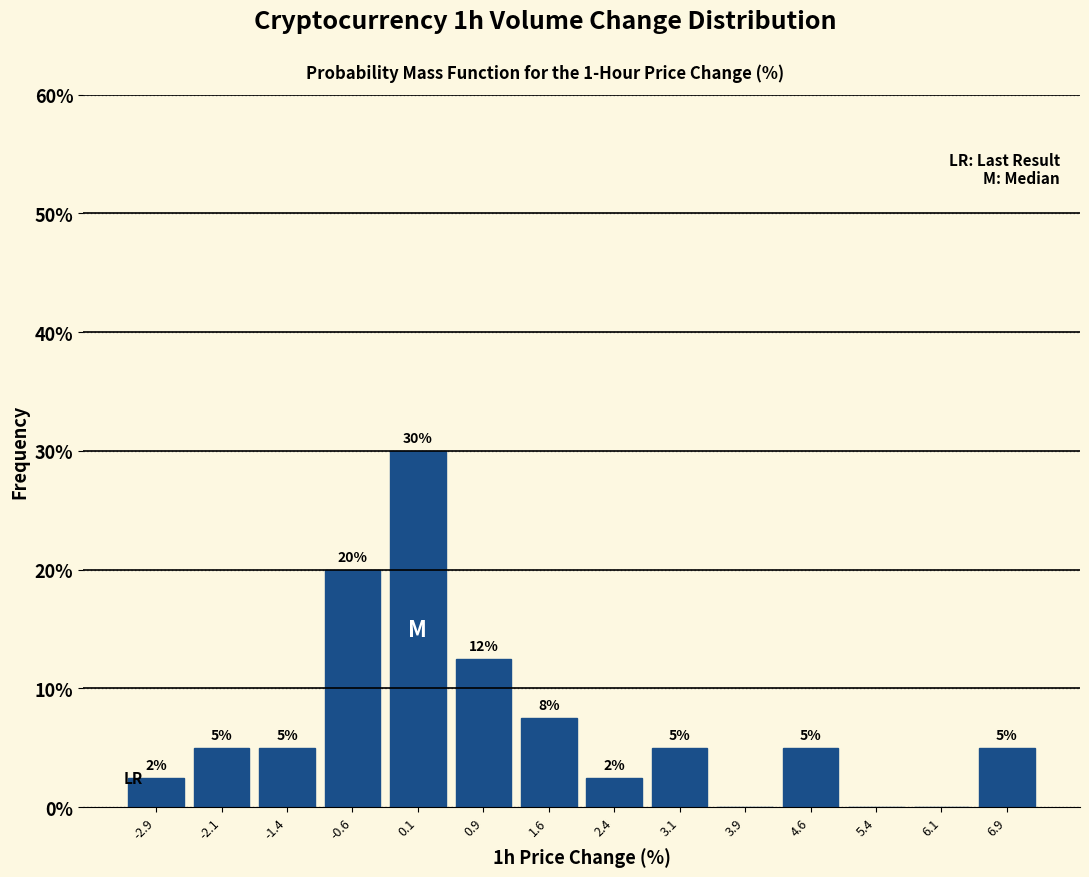

Which range on the x-axis has the tallest bar?

-0.2 to 0.5